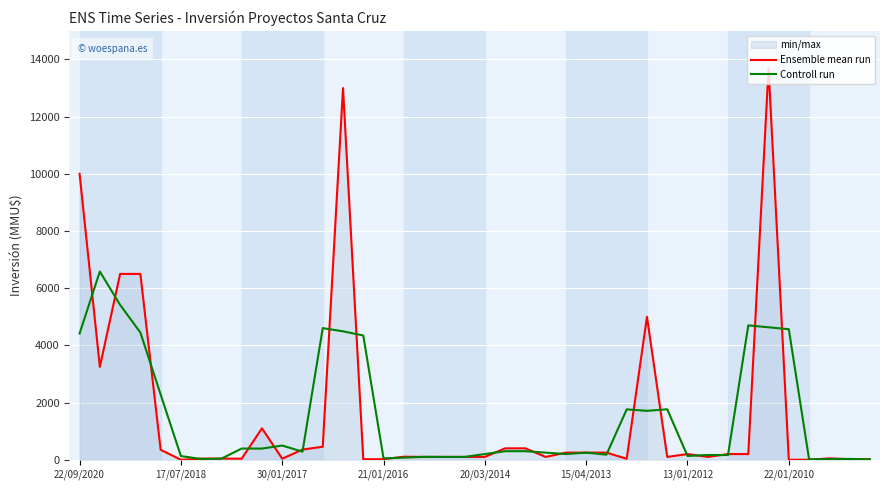

What is the label of the 21st point from the right?

19